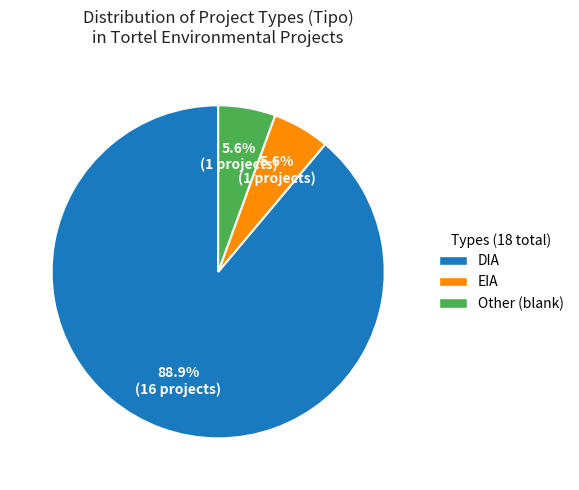

To the nearest percent, what is the difference between the largest and smallest slice percentages?

83%